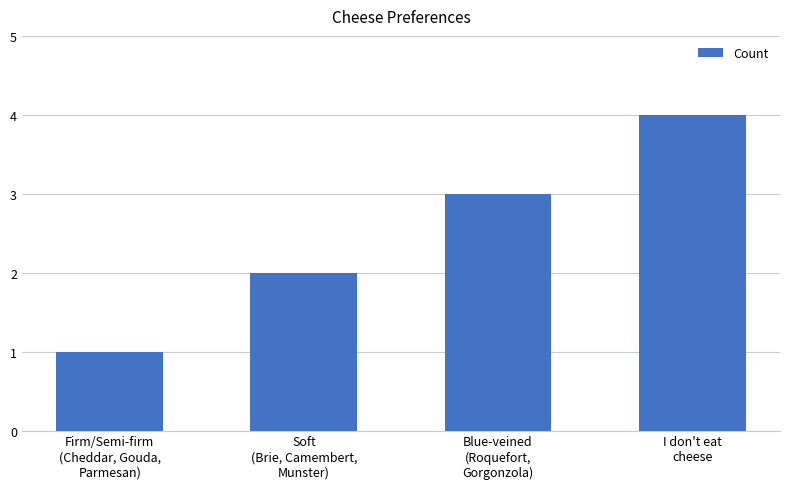

Between Soft
(Brie, Camembert,
Munster) and Firm/Semi-firm
(Cheddar, Gouda,
Parmesan), which is larger?

Soft
(Brie, Camembert,
Munster)